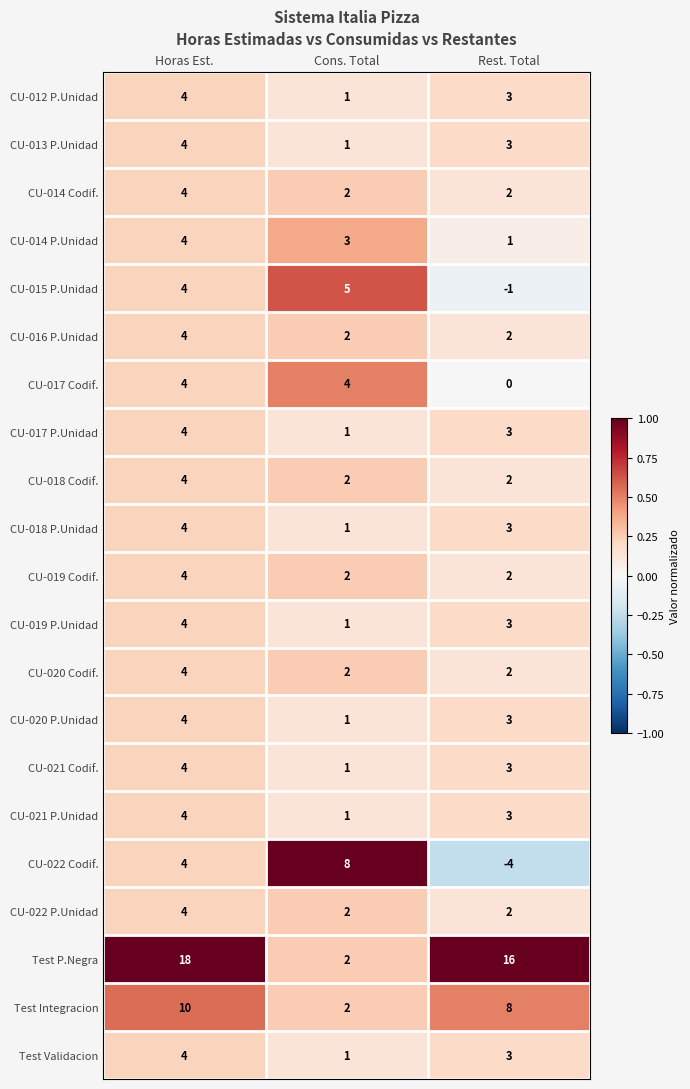

What is the spread (max minus min) of values at Cons. Total?

7